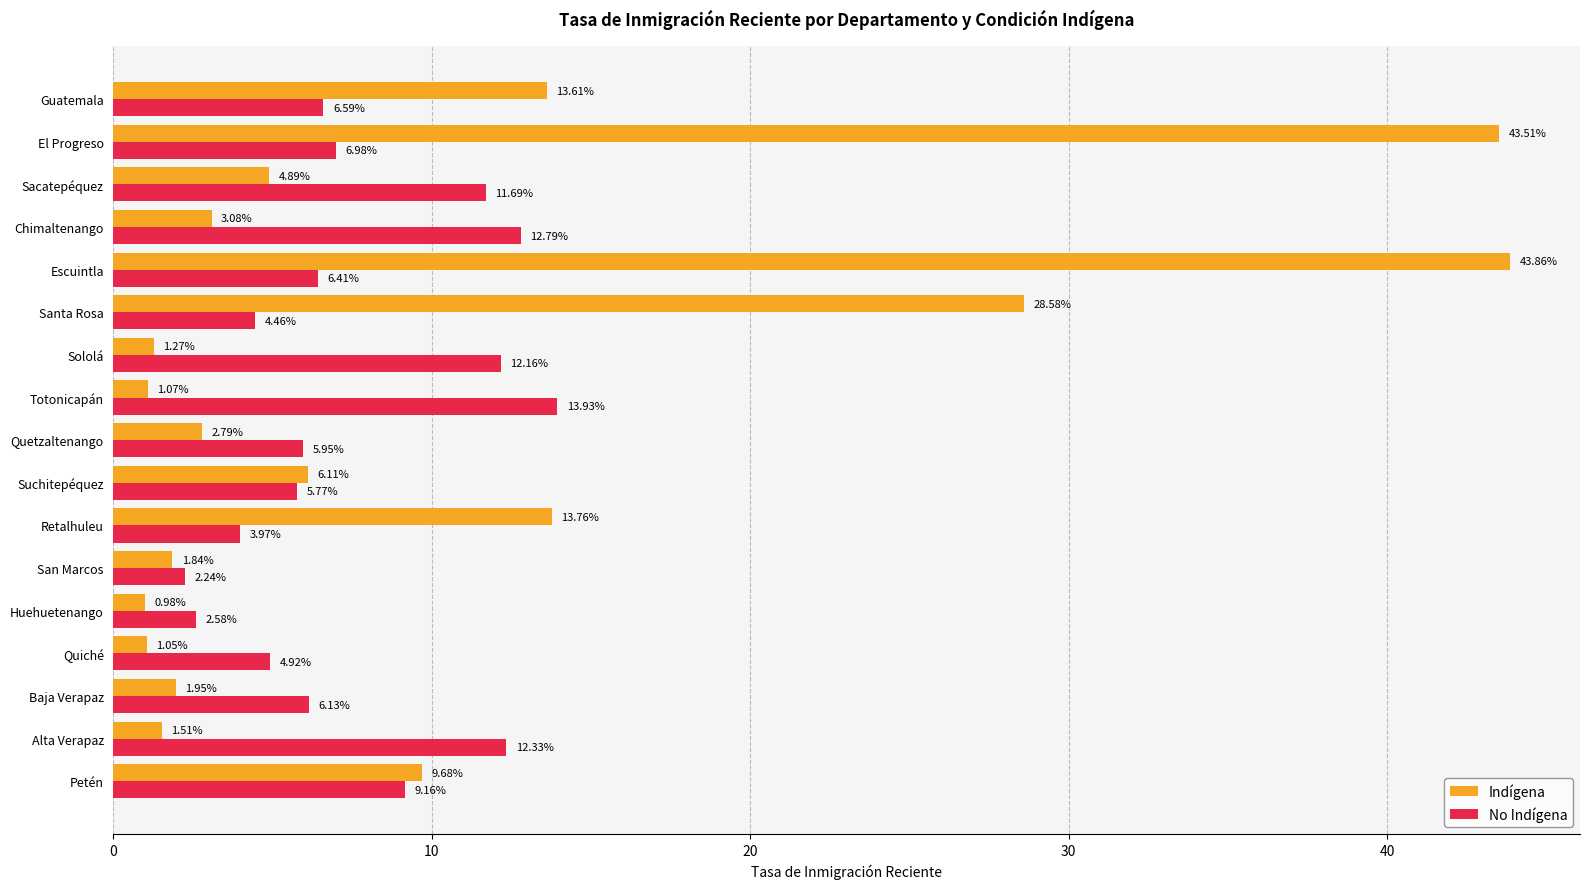

Is the value of No Indígena at San Marcos greater than the value of Indígena at Guatemala?

No